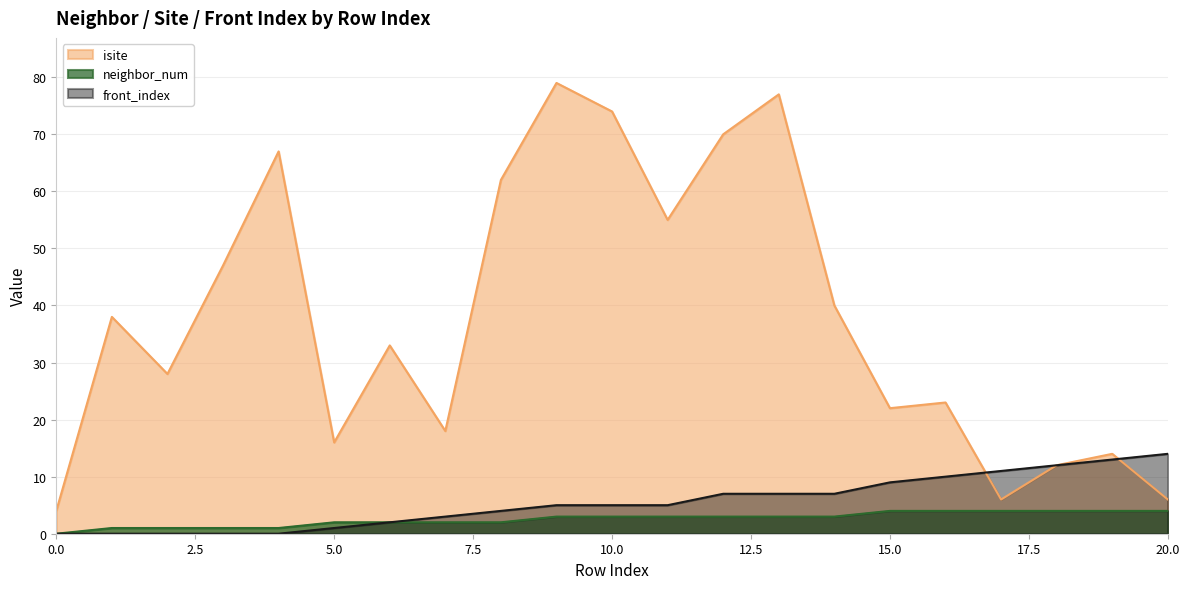

What is the difference between the front_index values at 6 and 3?

2